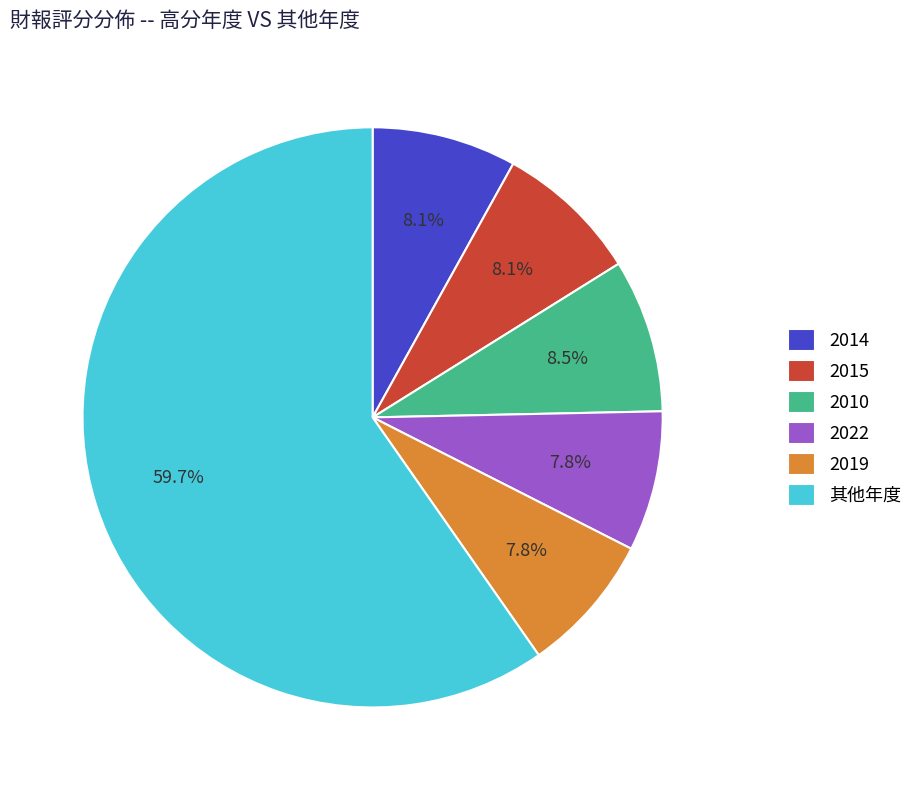

Do 其他年度 and 2014 together represent more than half of the pie?

Yes